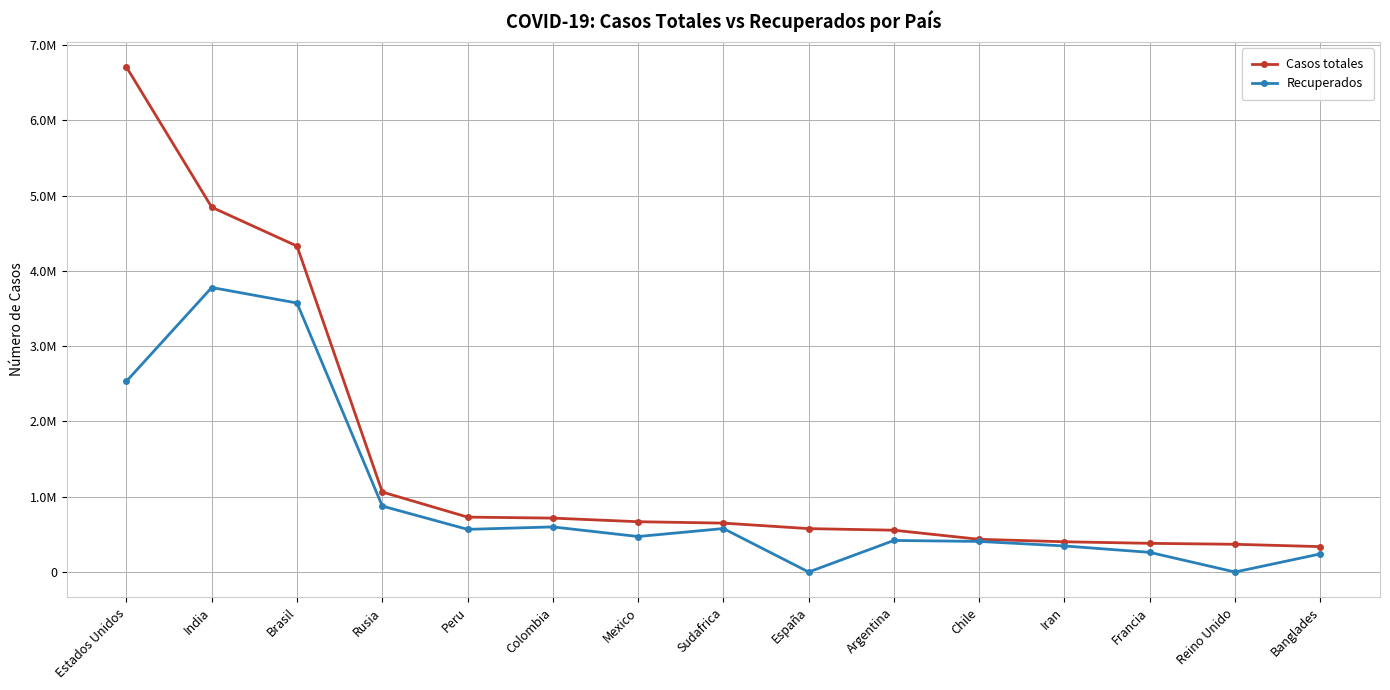

Where does the Recuperados series first go above 471623?

Estados Unidos